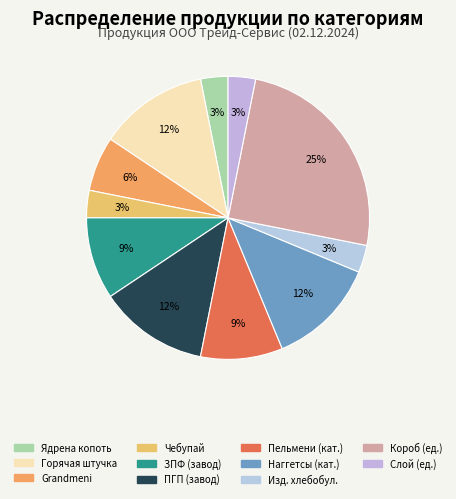

How many slices are in this pie chart?

11